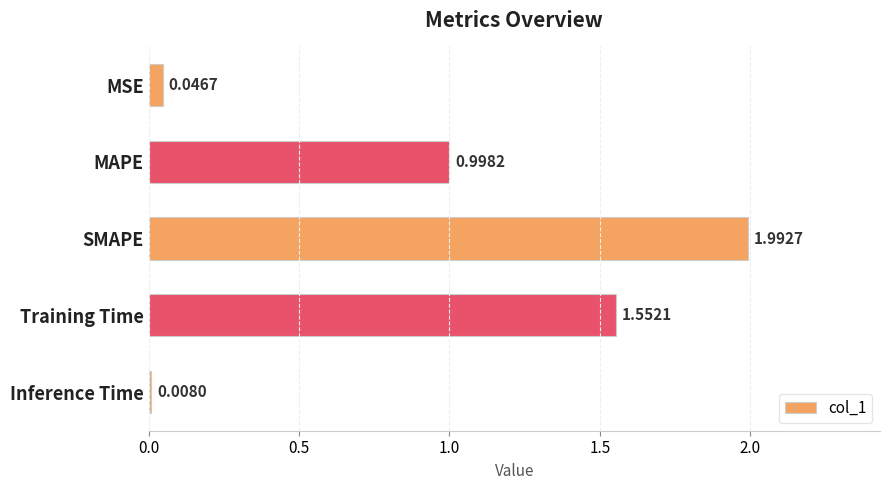

At which label is the value closest to 1?

MAPE